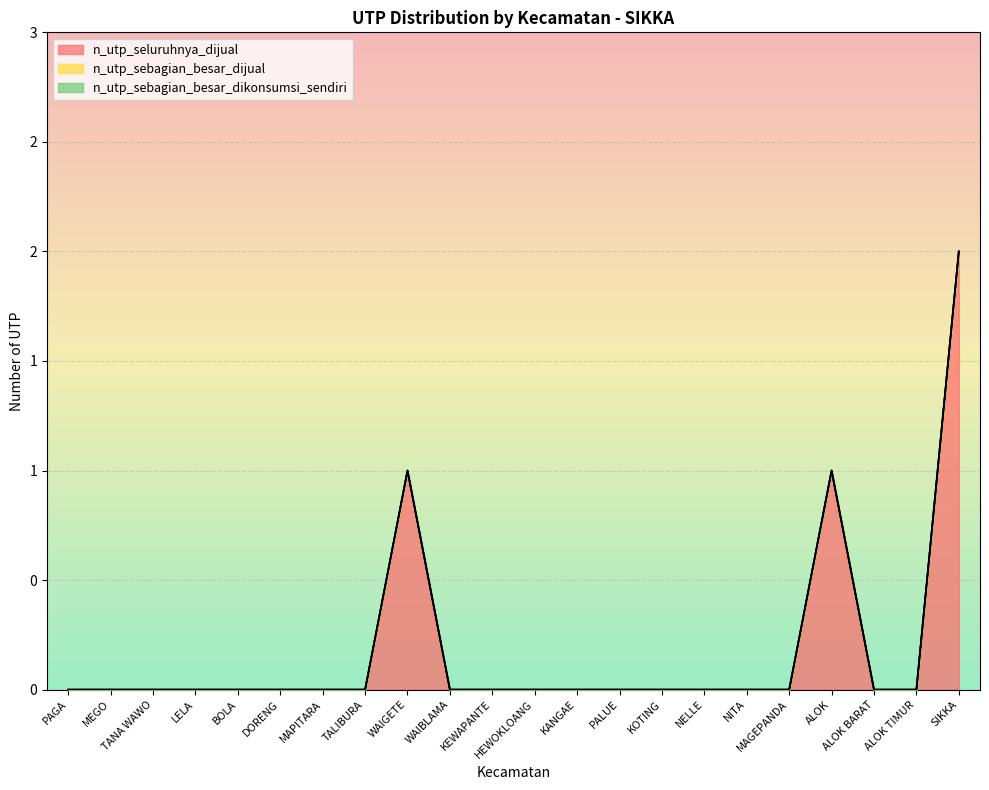

Rank the series by their maximum value, from highest to lowest.

n_utp_seluruhnya_dijual, n_utp_sebagian_besar_dijual, n_utp_sebagian_besar_dikonsumsi_sendiri